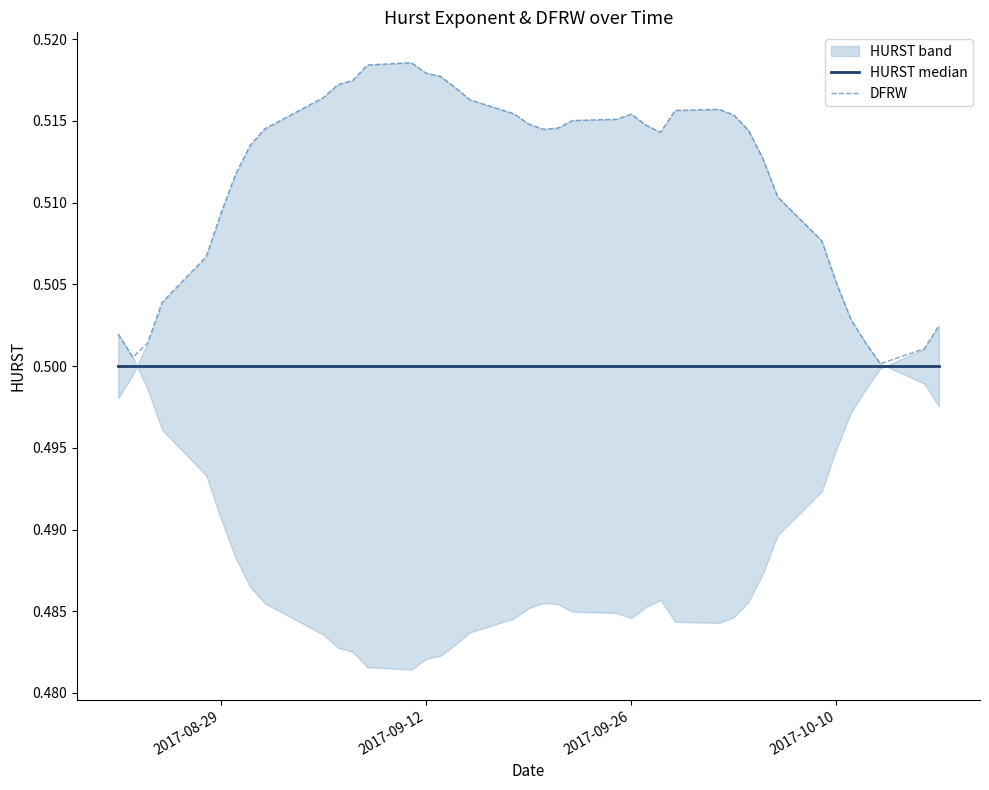

At which label is HURST median closest to 0?

2017-08-29